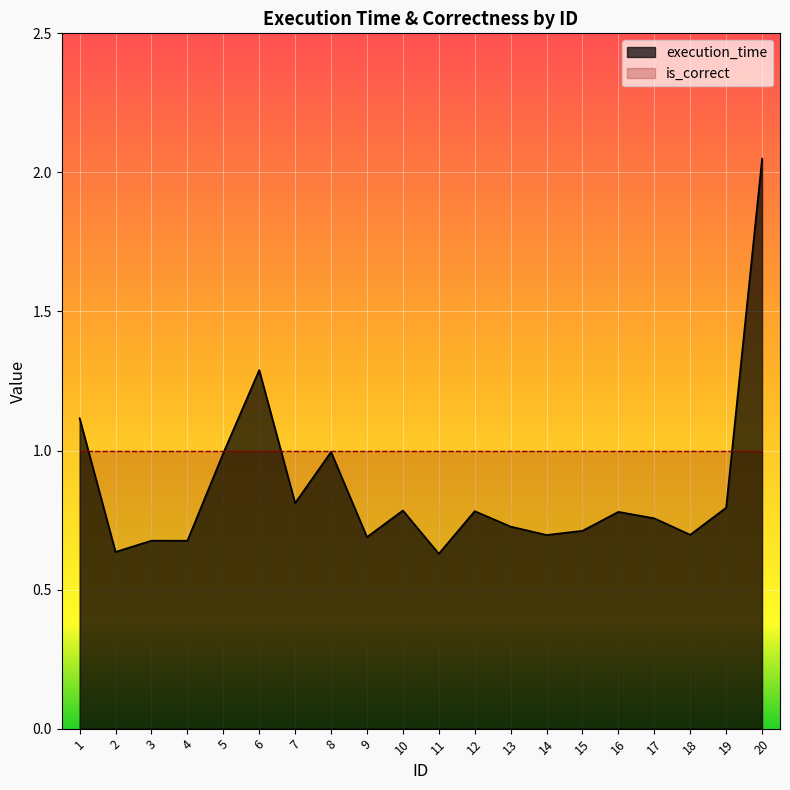

What is the change in value from 2 to 10?

+0.1